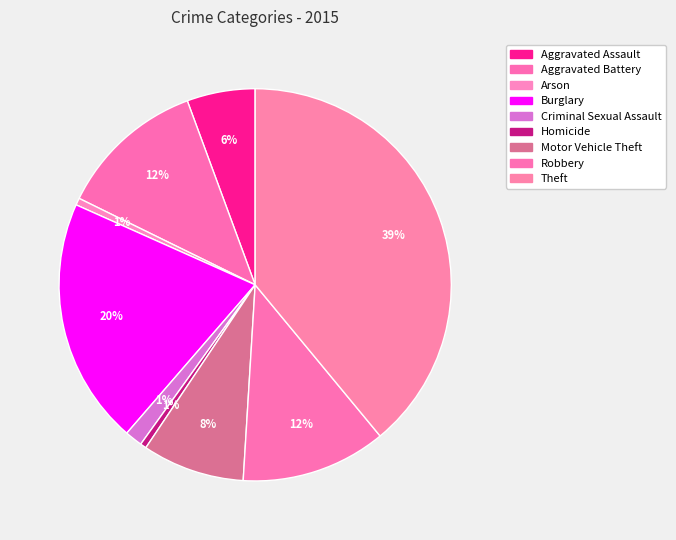

Is there a majority slice in this chart?

No